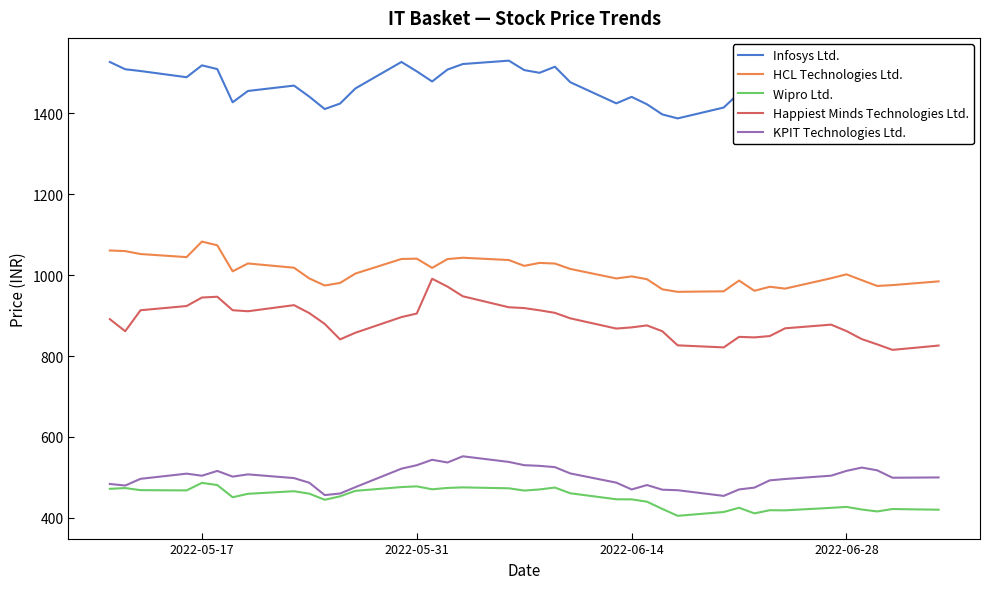

What is the lowest value of the Wipro Ltd. series?

405.2